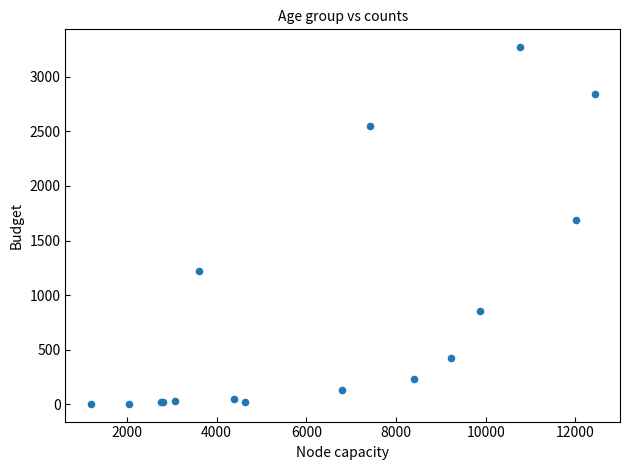

What Y value in the scatter plot is closest to 1638?

1690